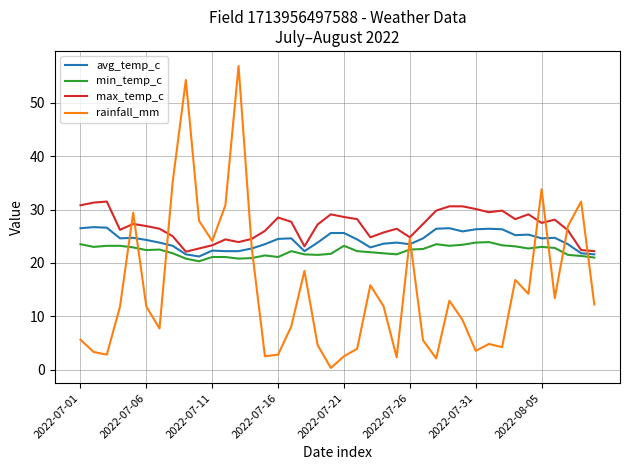

After their last crossing, which series has the higher values: avg_temp_c or rainfall_mm?

avg_temp_c